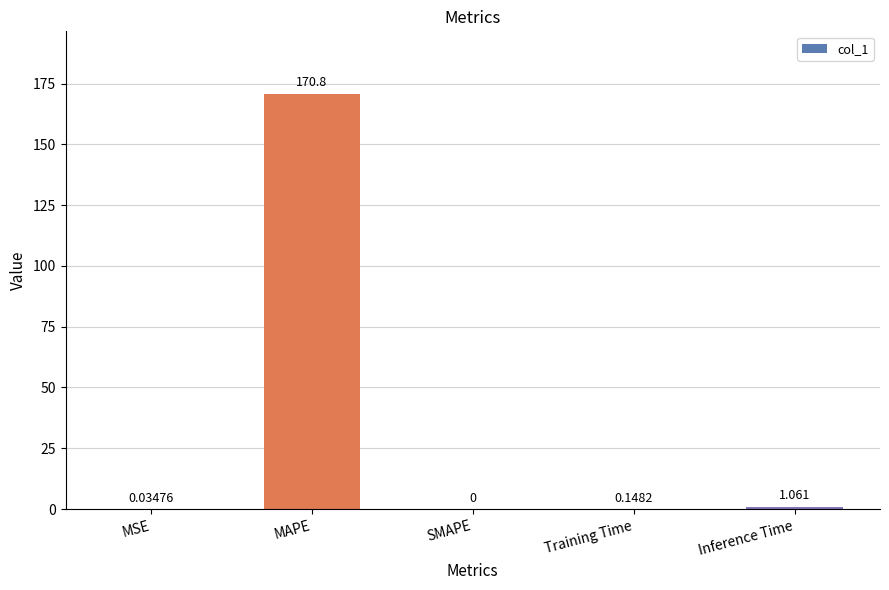

Which category has the highest value across all series?

MAPE